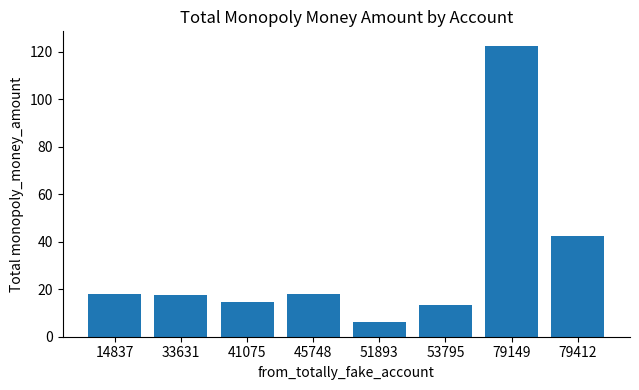

Count the number of categories in the chart.

8